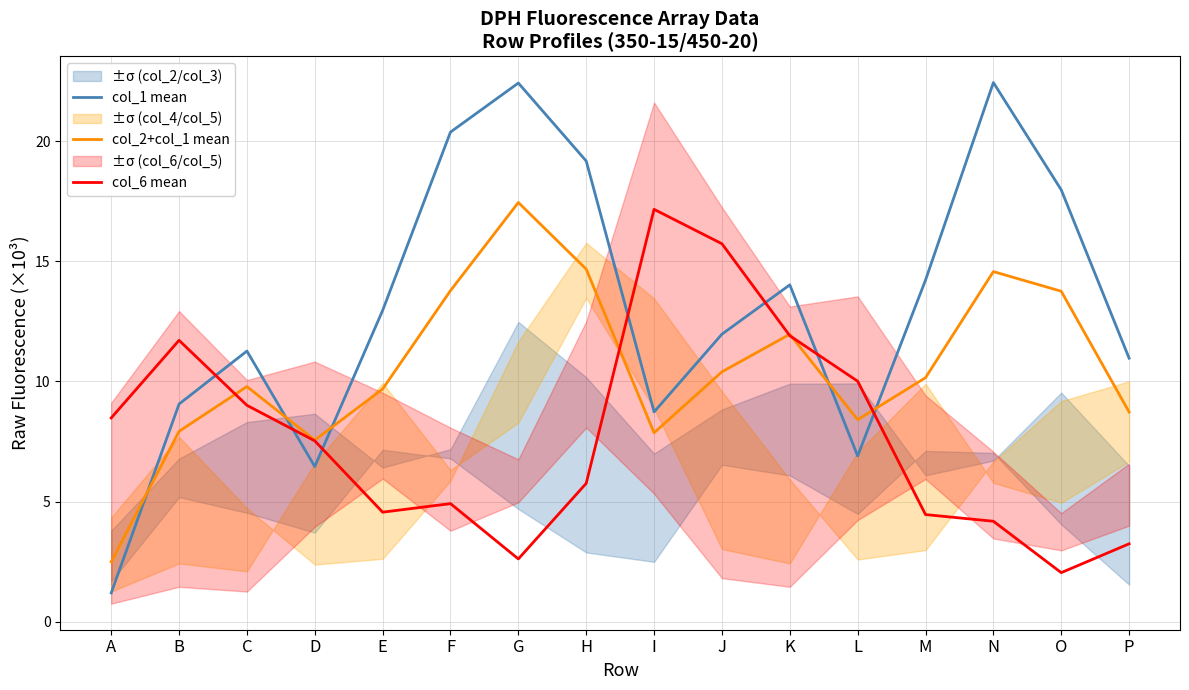

What are all the series names shown in the legend?

col_1 mean, col_2+col_1 mean, col_6 mean